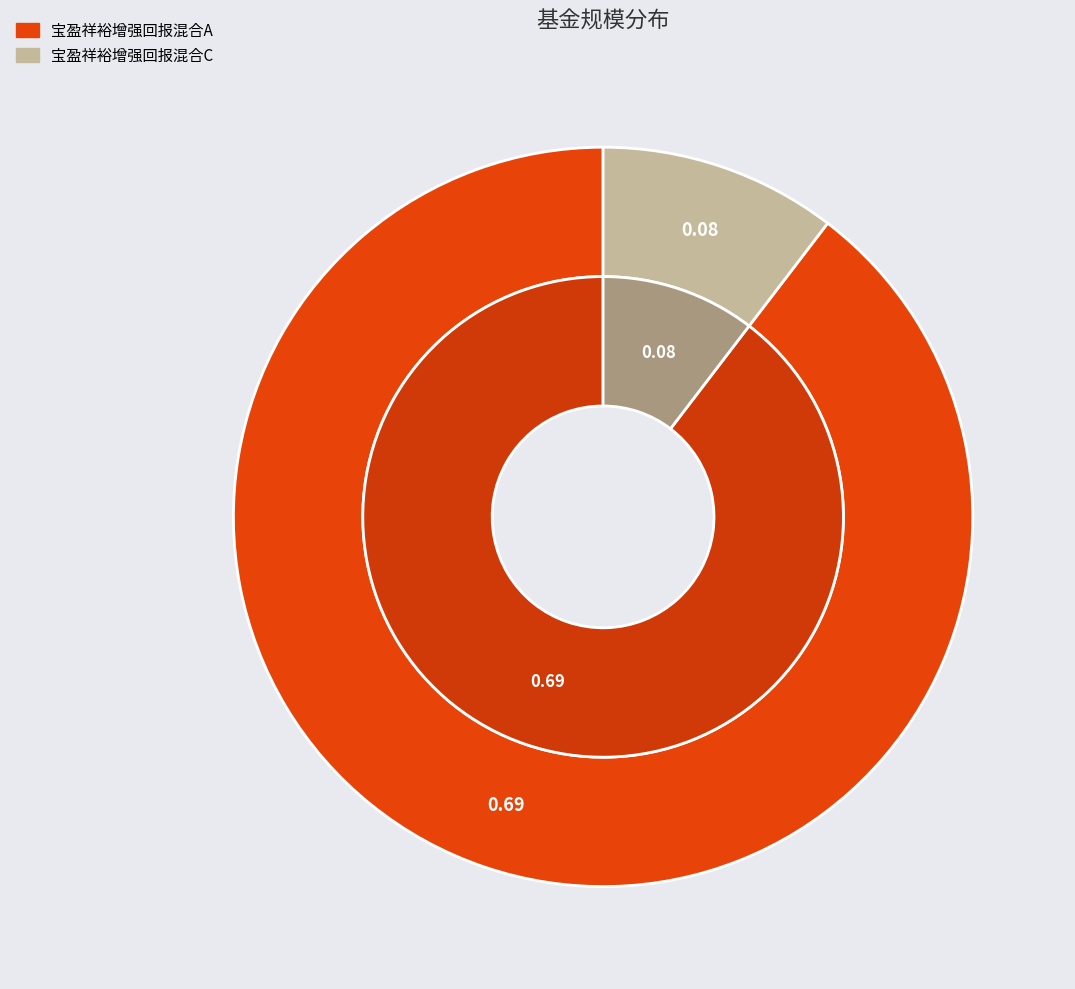

How much of the chart is everything except 宝盈祥裕增强回报混合C?

89.6%